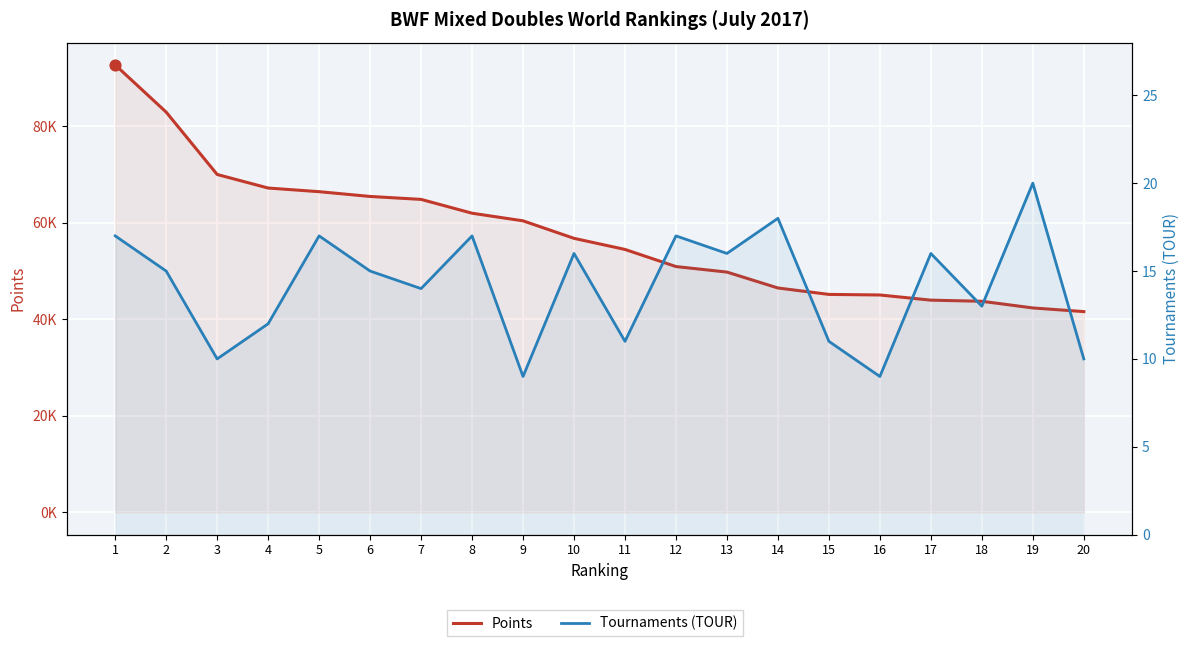

Which series contains the lowest Y value?

Tournaments (TOUR)